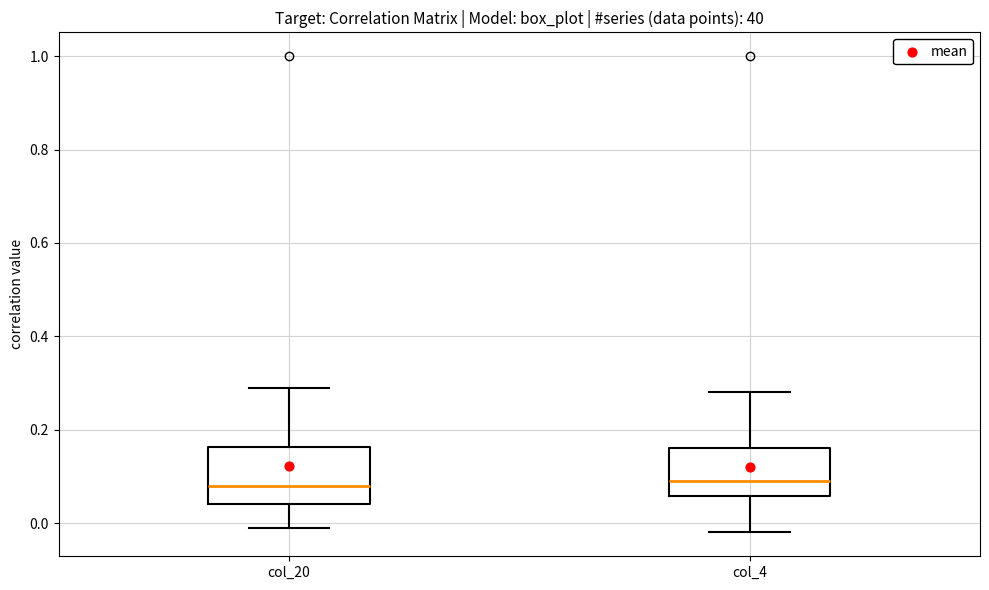

Where is the upper edge of the box for col_4 on the y-axis? The values are not printed on the chart, so give them approximately, as read against the axis.

0.16